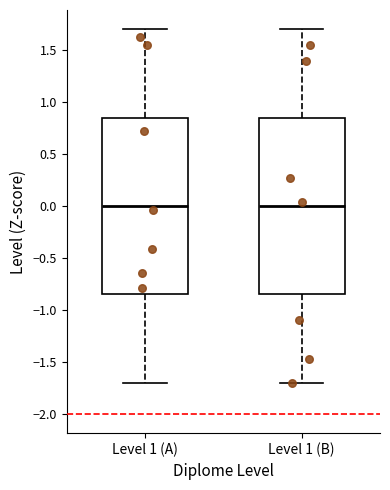

Reading left to right, read every box against the y-axis: the position of its median line, the range the box covers, and the ends of its whiskers. The values are not printed on the chart, so give them approximately, as read against the axis.

Level 1 (A): median 0.00, box -0.85 to 0.85, whiskers -1.70 to 1.70
Level 1 (B): median 0.00, box -0.85 to 0.85, whiskers -1.70 to 1.70